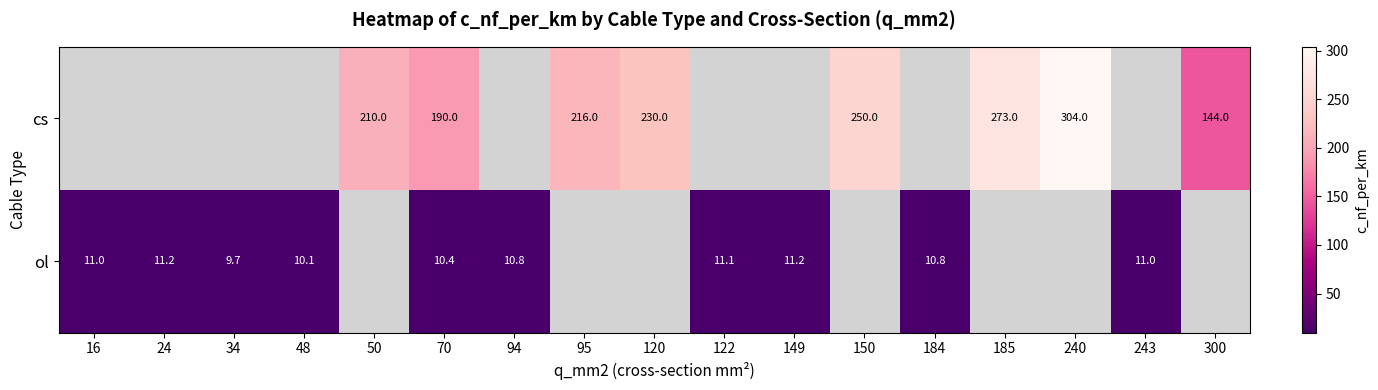

True or false: cs has a value of 144.0 at 300.

True